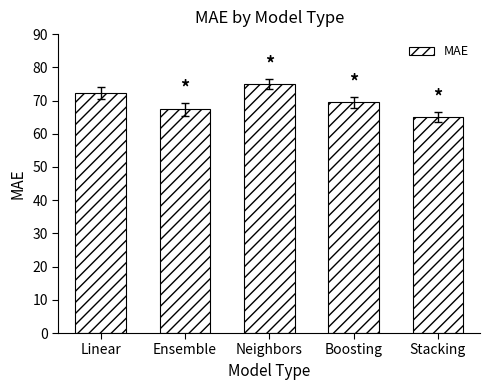

Between Boosting and Stacking, which is larger?

Boosting